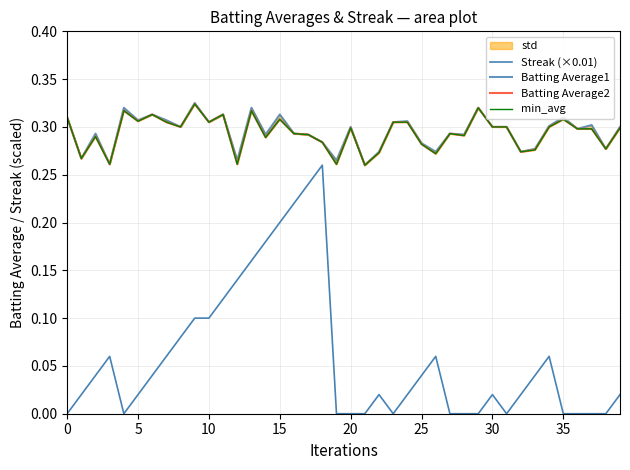

True or false: min_avg has a value of 0.1 at 5.

False